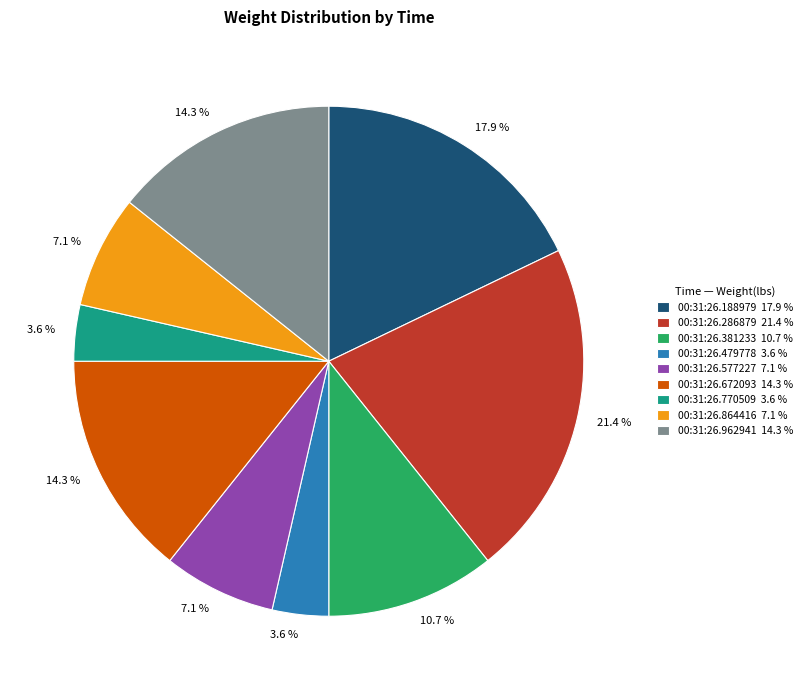

Does any single category account for the majority?

No